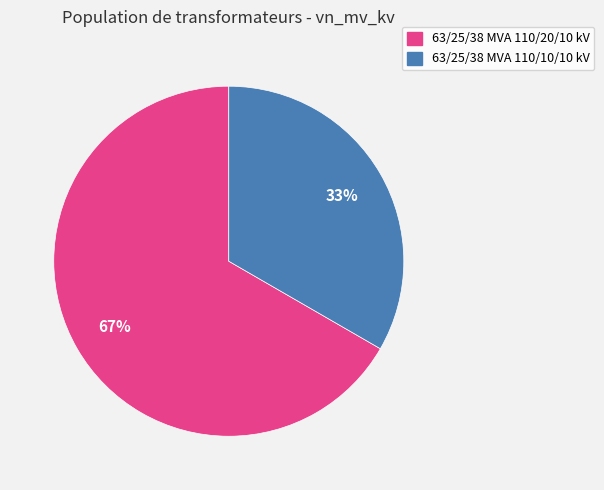

Which category has the smallest portion of the pie?

63/25/38 MVA 110/10/10 kV